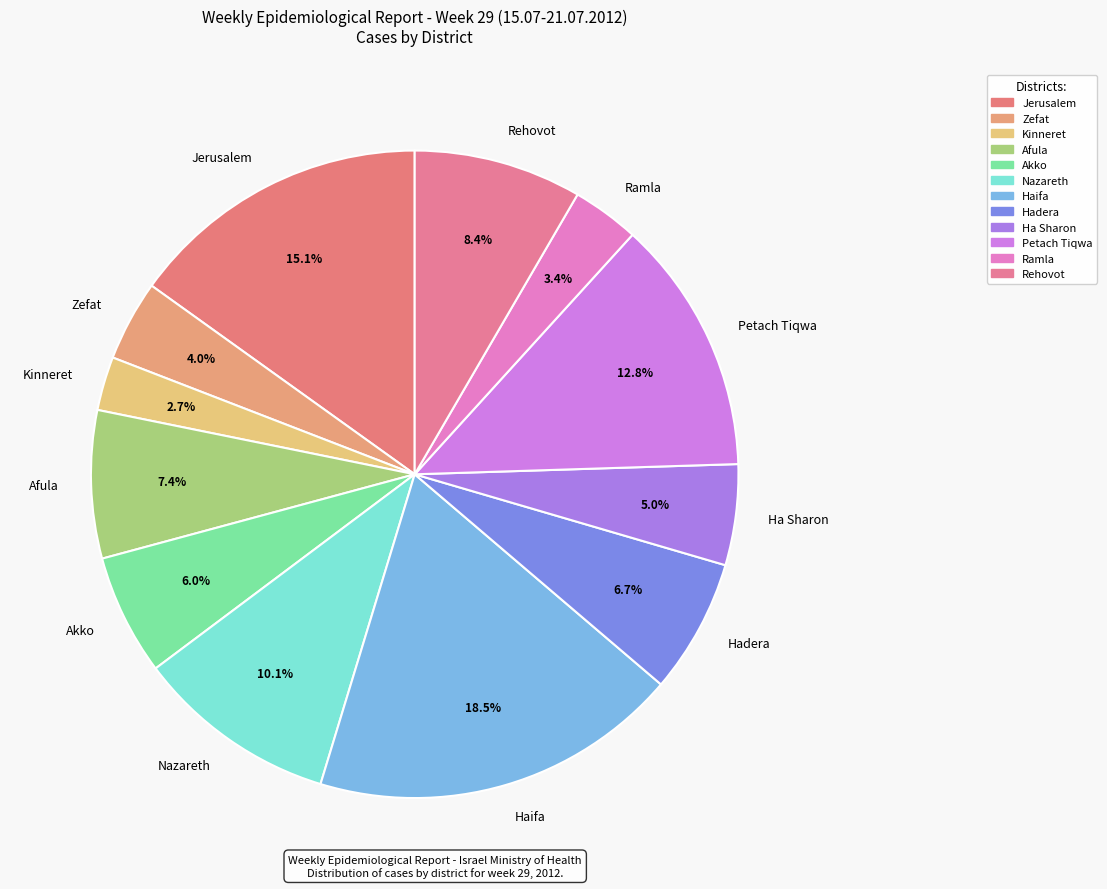

Rank the categories by value from lowest to highest.

Kinneret, Ramla, Zefat, Ha Sharon, Akko, Hadera, Afula, Rehovot, Nazareth, Petach Tiqwa, Jerusalem, Haifa